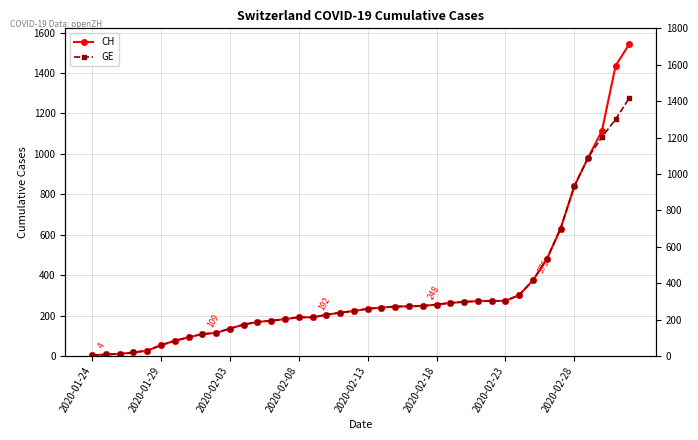

What value does the GE series have at 24, to the nearest 50?

250